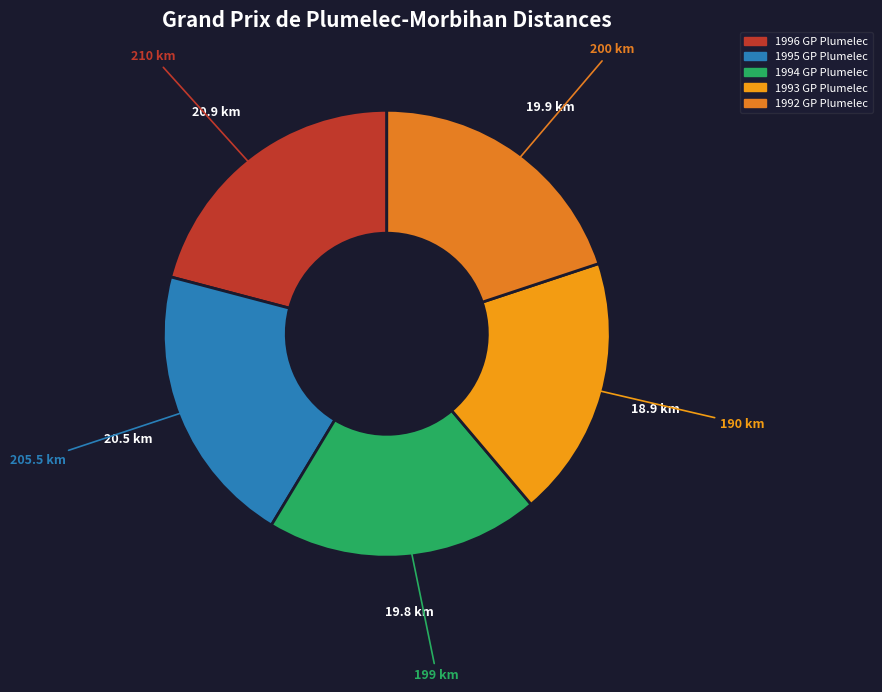

Rank the categories by value from lowest to highest.

1993 Grand Prix de Plumelec-Morbihan, 1994 Grand Prix de Plumelec-Morbihan, 1992 Grand Prix de Plumelec-Morbihan, 1995 Grand Prix de Plumelec-Morbihan, 1996 Grand Prix de Plumelec-Morbihan